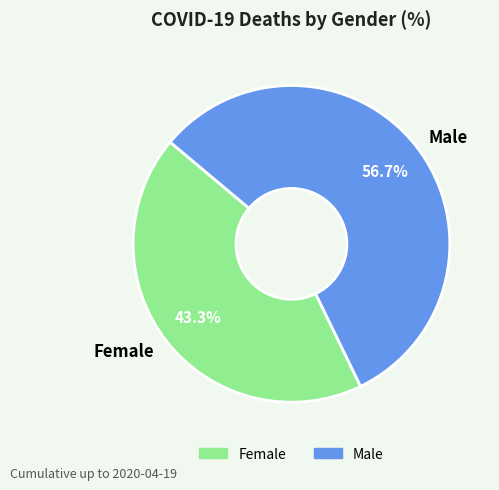

Rank the categories by value from highest to lowest.

Male, Female